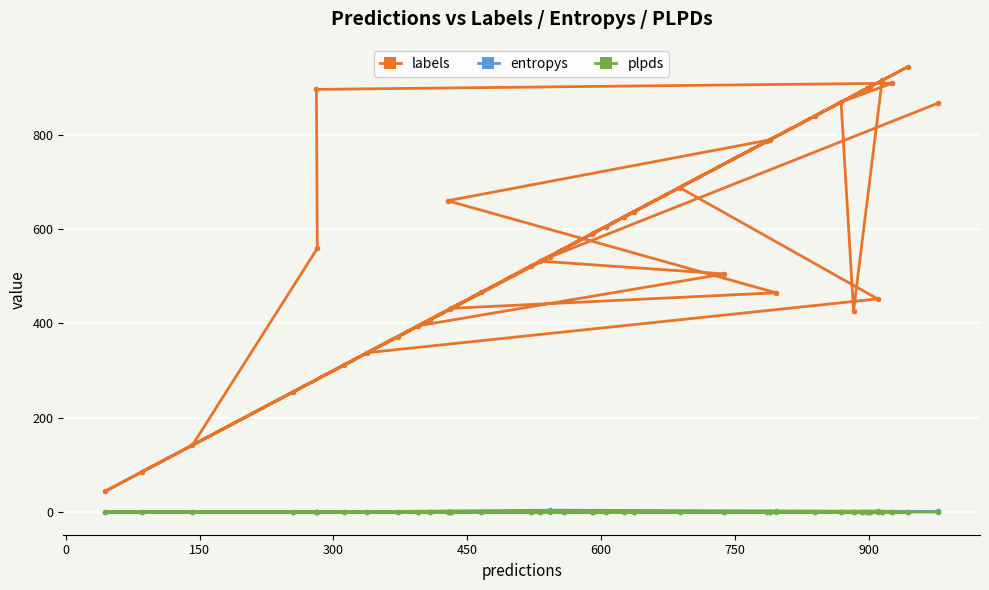

How many lines are shown in the chart?

3